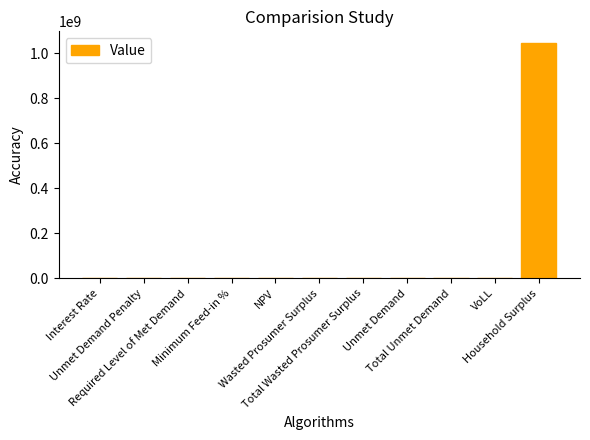

What is the greatest value displayed?

1044434709.7